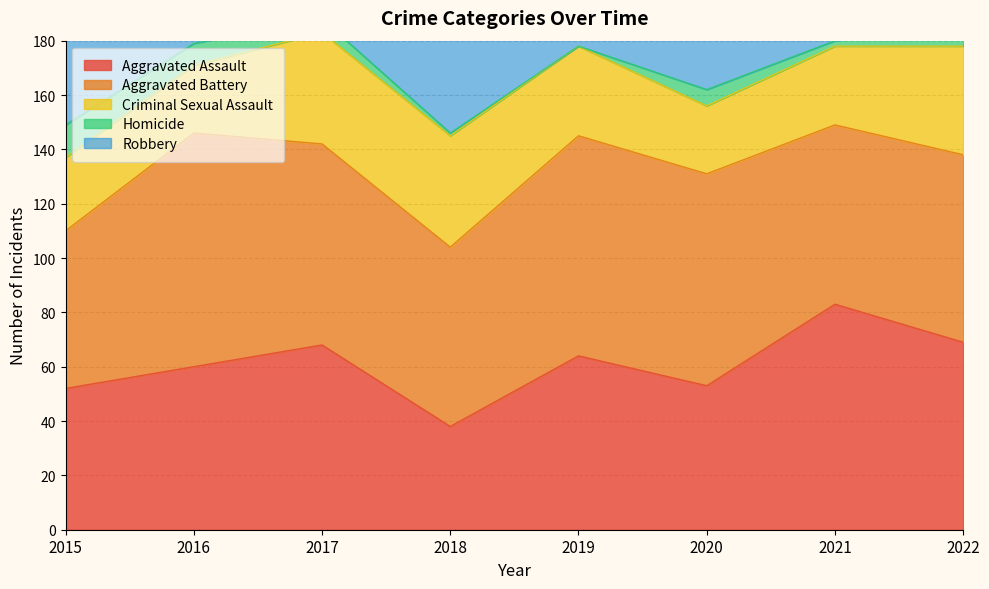

True or false: Homicide and Aggravated Battery intersect in this chart.

False